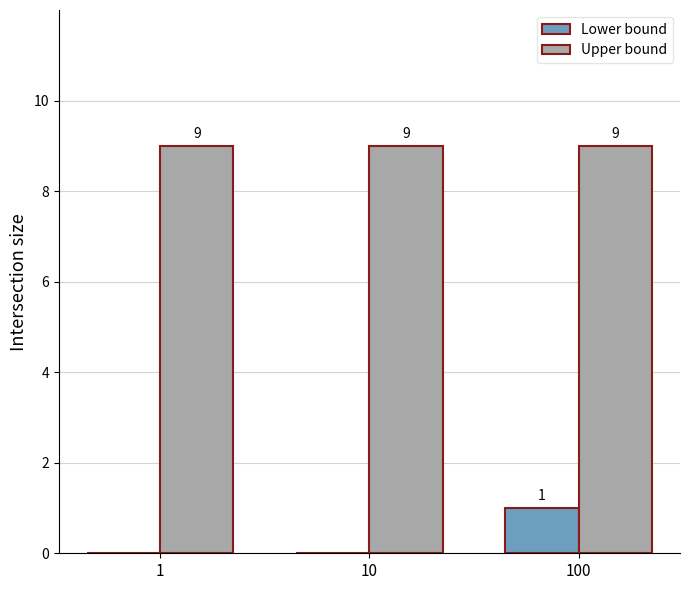

What is the total value across all series at 10?

9